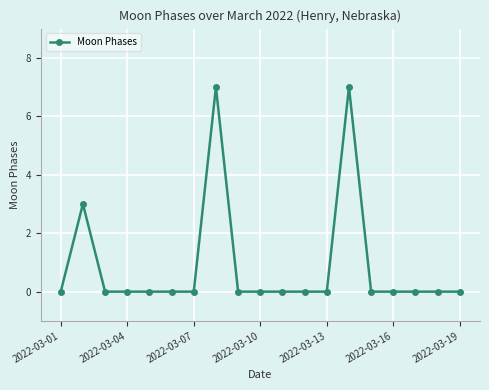

How many values are between 0 and 1?

16